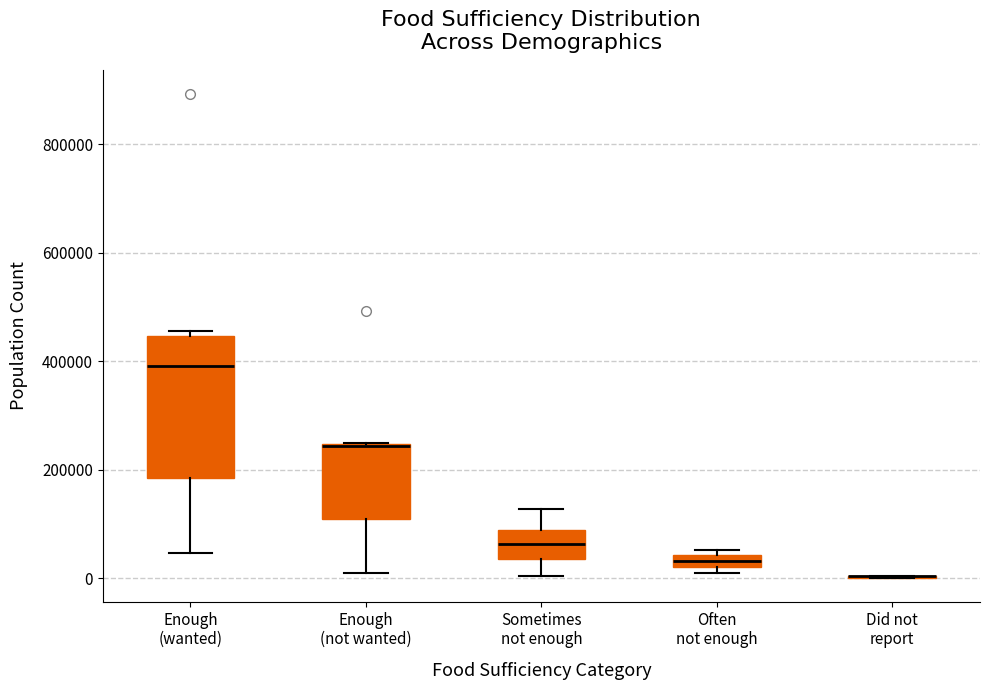

Where does the median line of the box for Enough (wanted) sit on the y-axis? The values are not printed on the chart, so give them approximately, as read against the axis.

400000